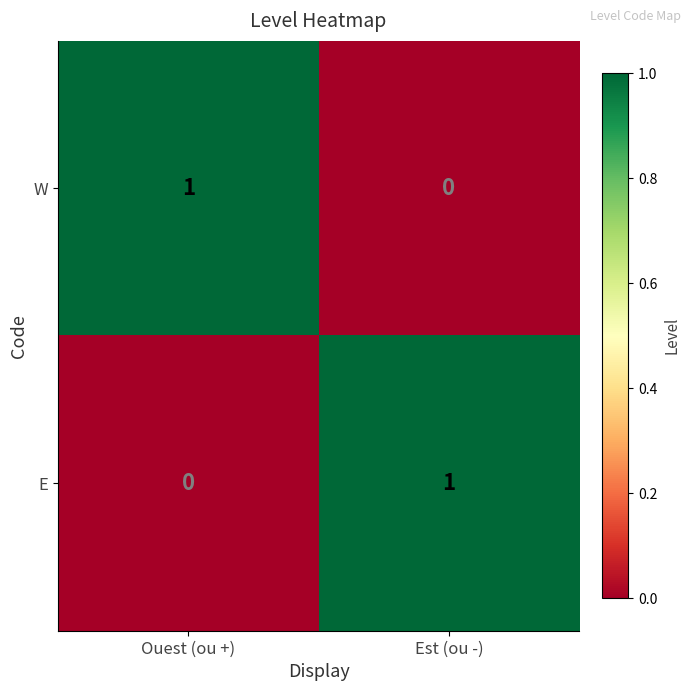

At Est (ou -), list the series in order from smallest to largest.

W, E